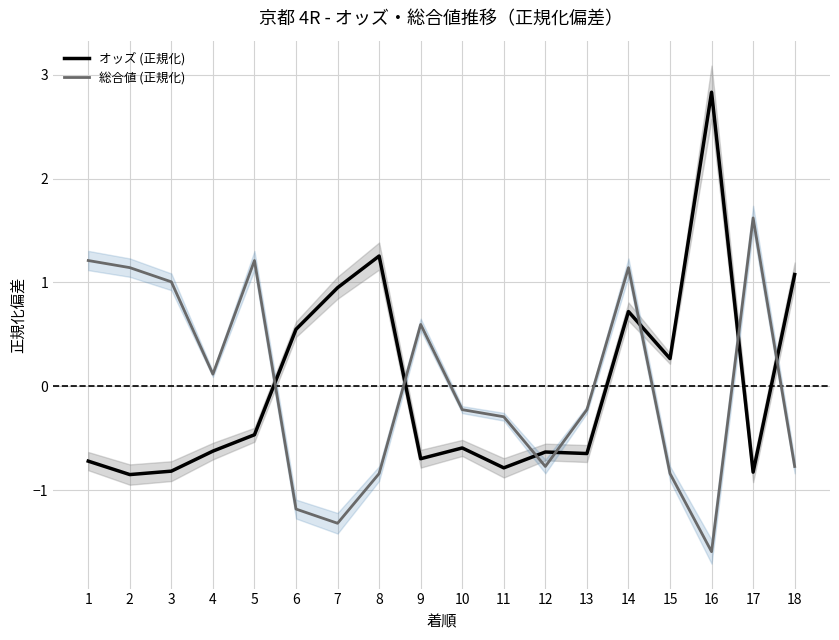

Is the value of 総合値 (正規化) at 15 greater than the value of オッズ (正規化) at 10?

No